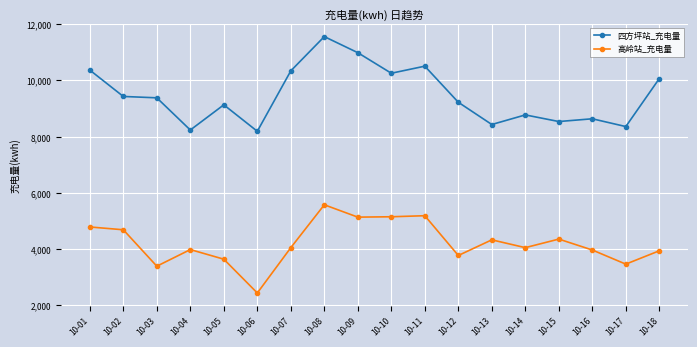

What are all the series names shown in the legend?

四方坪站_充电量, 高岭站_充电量